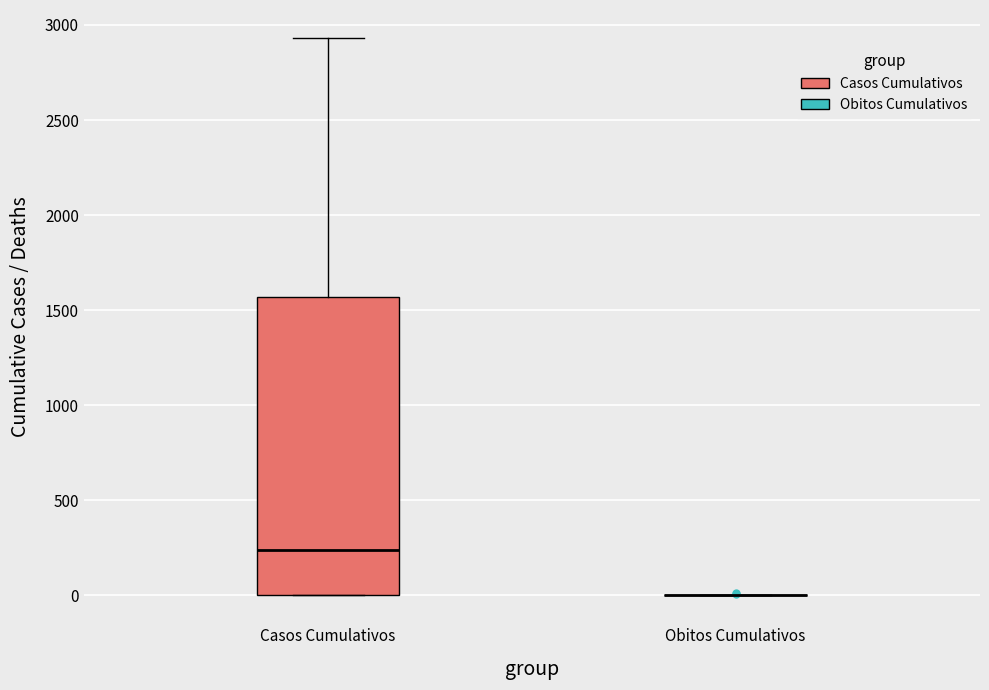

Reading left to right, read every box against the y-axis: the position of its median line, the range the box covers, and the ends of its whiskers. The values are not printed on the chart, so give them approximately, as read against the axis.

Casos Cumulativos: median 250, box 0 to 1550, whiskers 0 to 2950
Obitos Cumulativos: box collapsed to a line at 0, whiskers 0 to 0